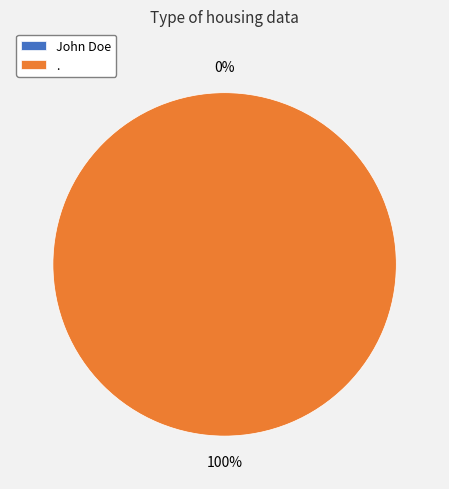

To the nearest percent, what percentage of the pie is .?

100%